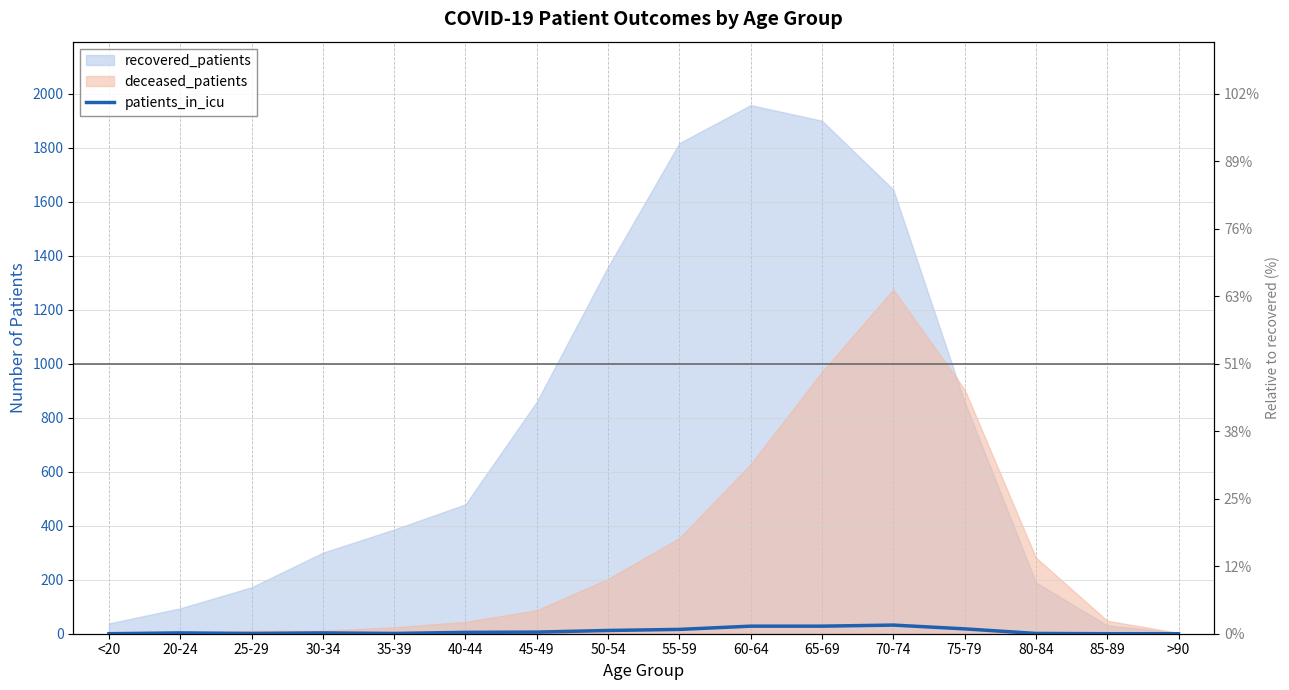

What is the label of the 7th point from the left?

45-49